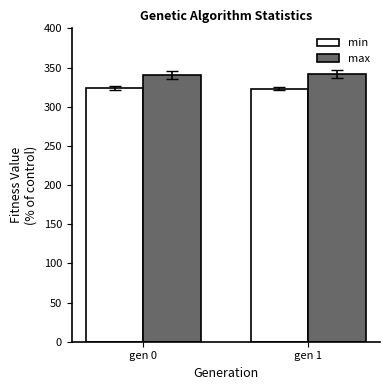

What is the sum of the max values at gen 0 and gen 1?

682.5